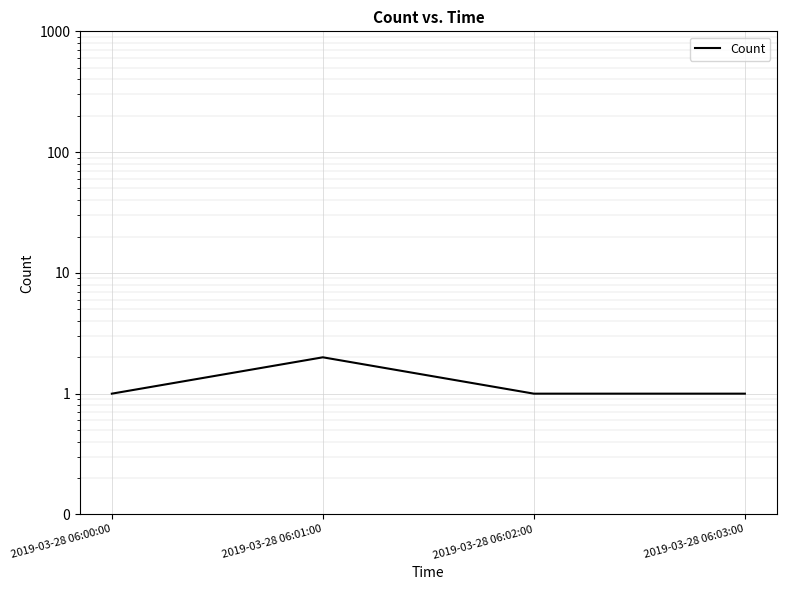

How many points are higher than both their immediate neighbors (excluding endpoints)?

1